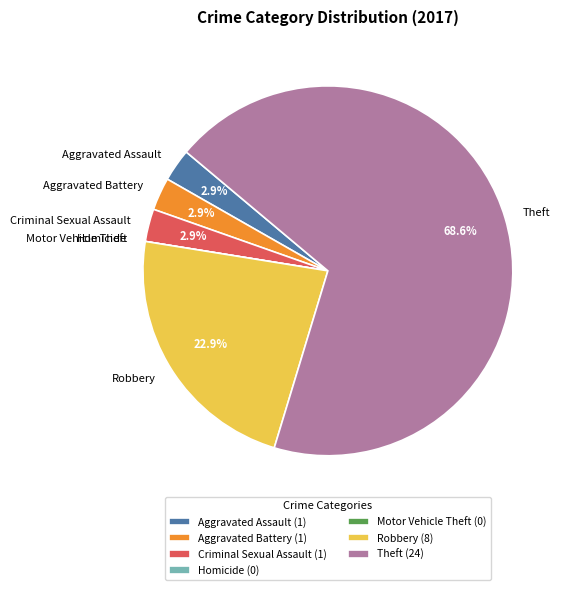

Does Theft account for over 50% of the chart?

Yes